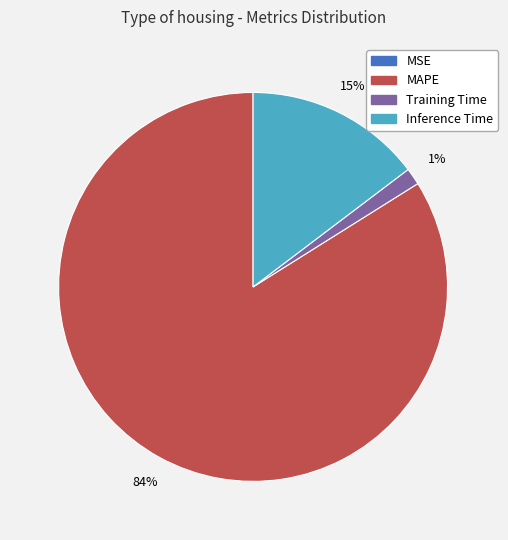

To the nearest percent, what is the combined percentage of MAPE and Inference Time?

99%